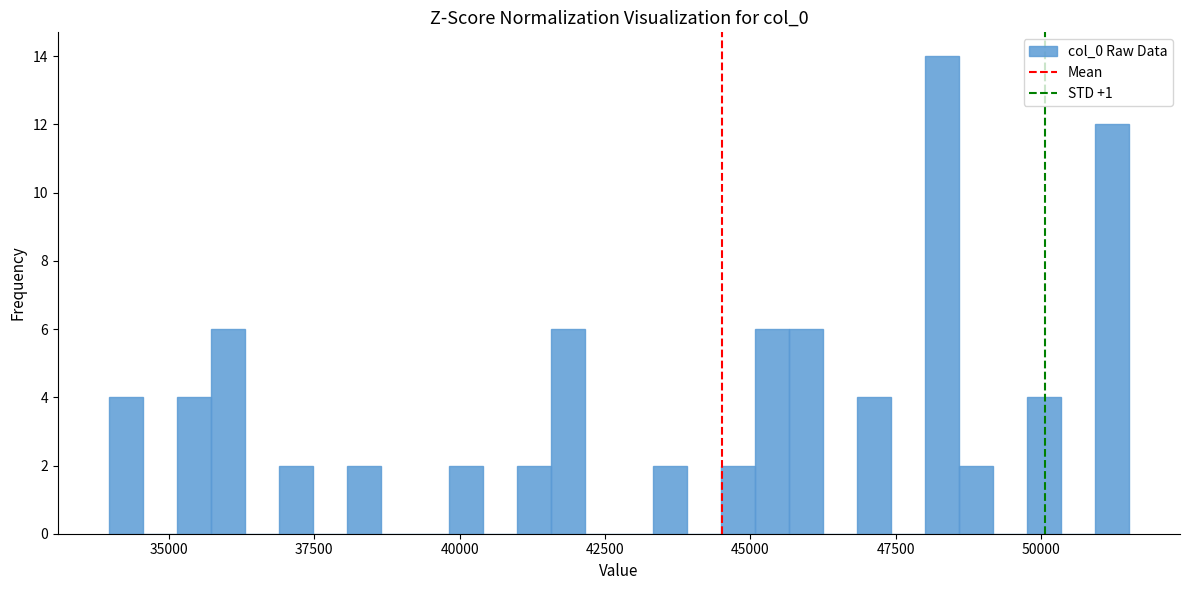

Around what value on the x-axis is the tallest bar? Give the approximate position of its centre, as read against the axis.

48500